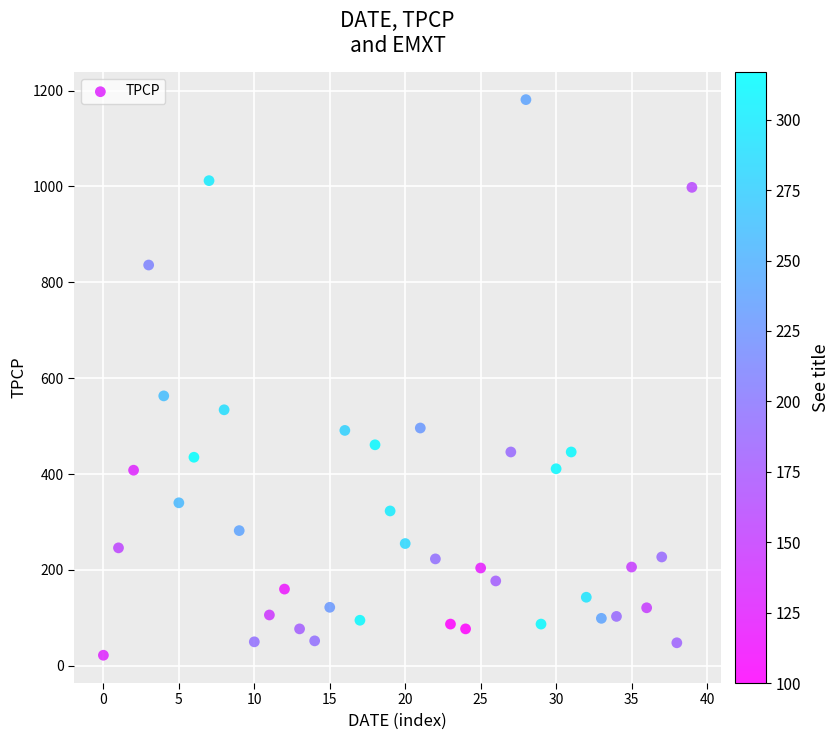

What Y value in the scatter plot is closest to 601?

563